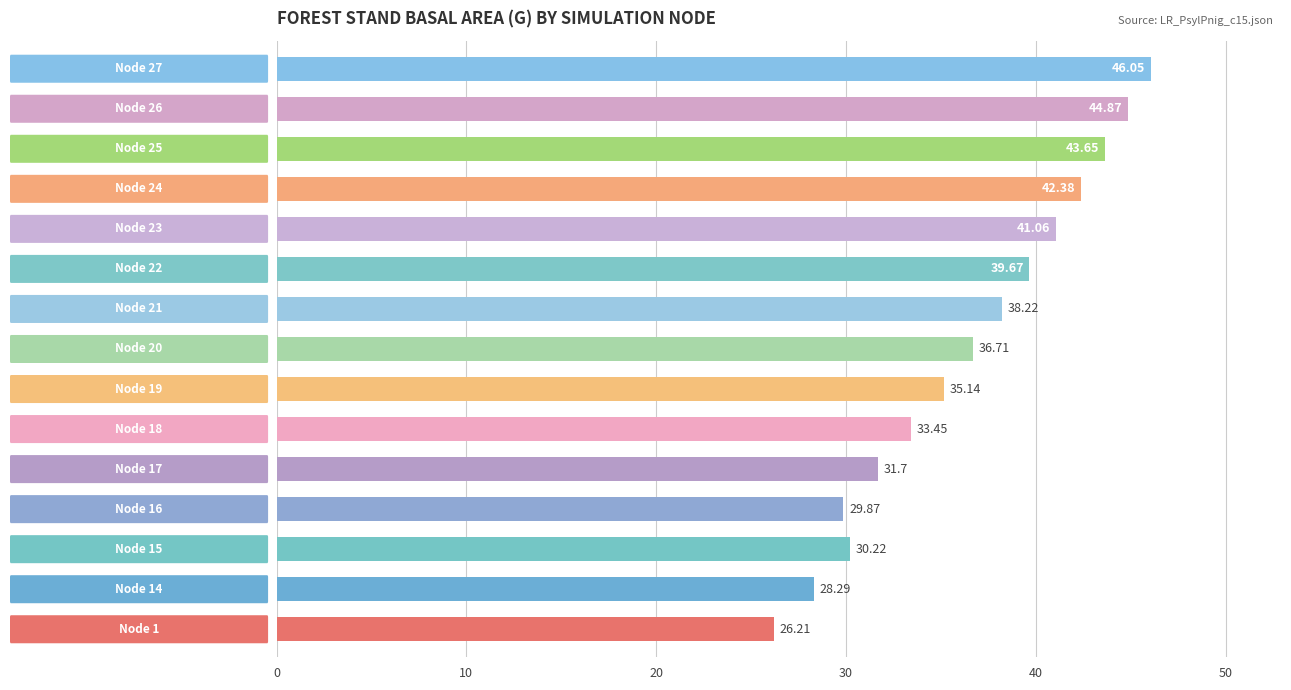

What is the smallest value displayed?

26.2